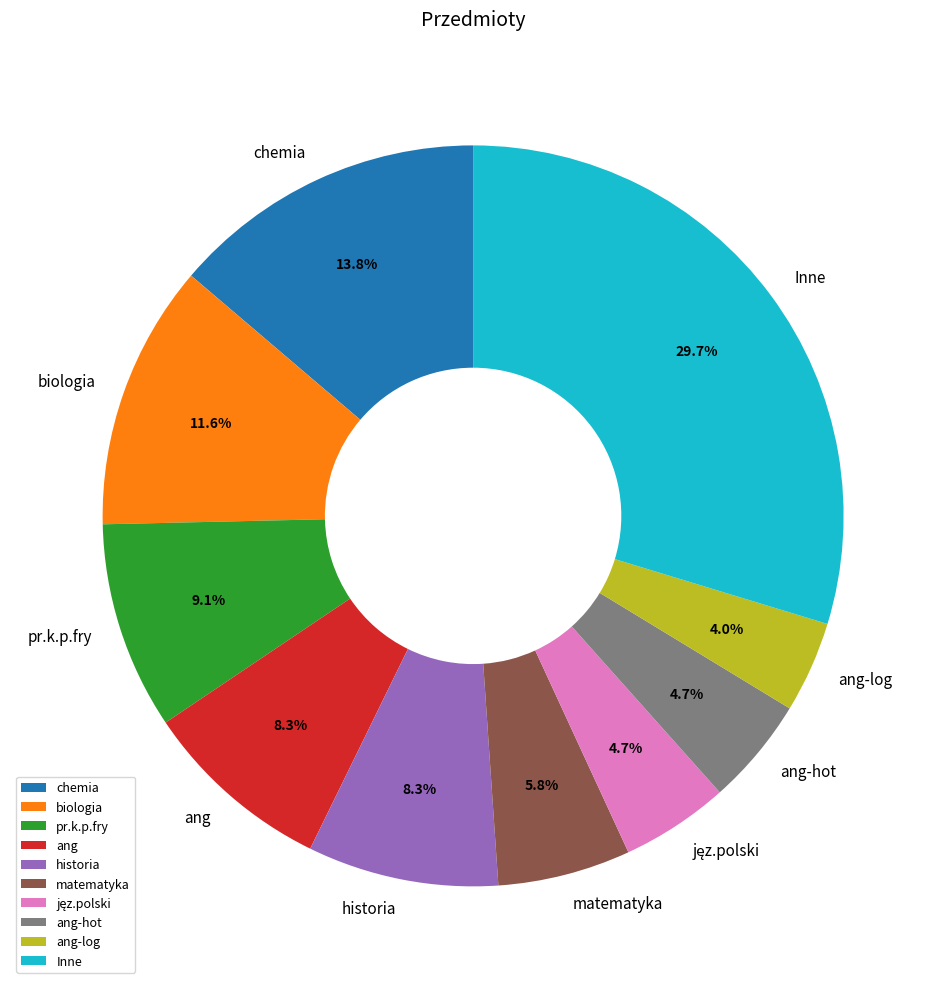

What is the total percentage of biologia and matematyka?

17.4%